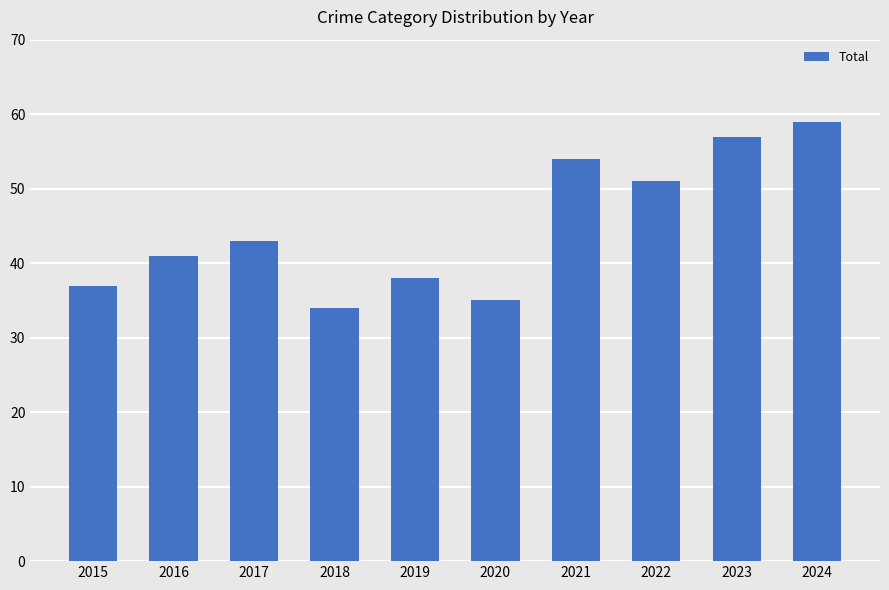

Read the value at 2015.

37